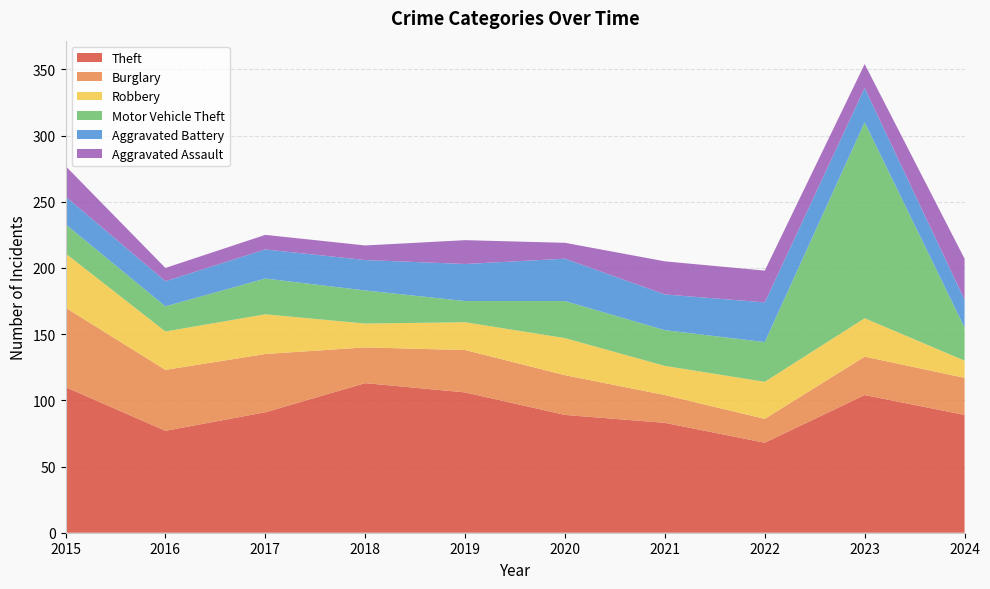

Reading left to right, what are all the values shown in this chart?

Theft: 2015=110	2016=77	2017=91	2018=113	2019=106	2020=89	2021=83	2022=68	2023=104	2024=89
Burglary: 2015=60	2016=46	2017=44	2018=27	2019=32	2020=30	2021=21	2022=18	2023=29	2024=28
Robbery: 2015=41	2016=29	2017=30	2018=18	2019=21	2020=28	2021=22	2022=28	2023=29	2024=13
Motor Vehicle Theft: 2015=22	2016=19	2017=27	2018=25	2019=16	2020=28	2021=27	2022=30	2023=148	2024=25
Aggravated Battery: 2015=21	2016=19	2017=22	2018=23	2019=28	2020=32	2021=27	2022=30	2023=26	2024=21
Aggravated Assault: 2015=23	2016=10	2017=11	2018=11	2019=18	2020=12	2021=25	2022=24	2023=18	2024=31